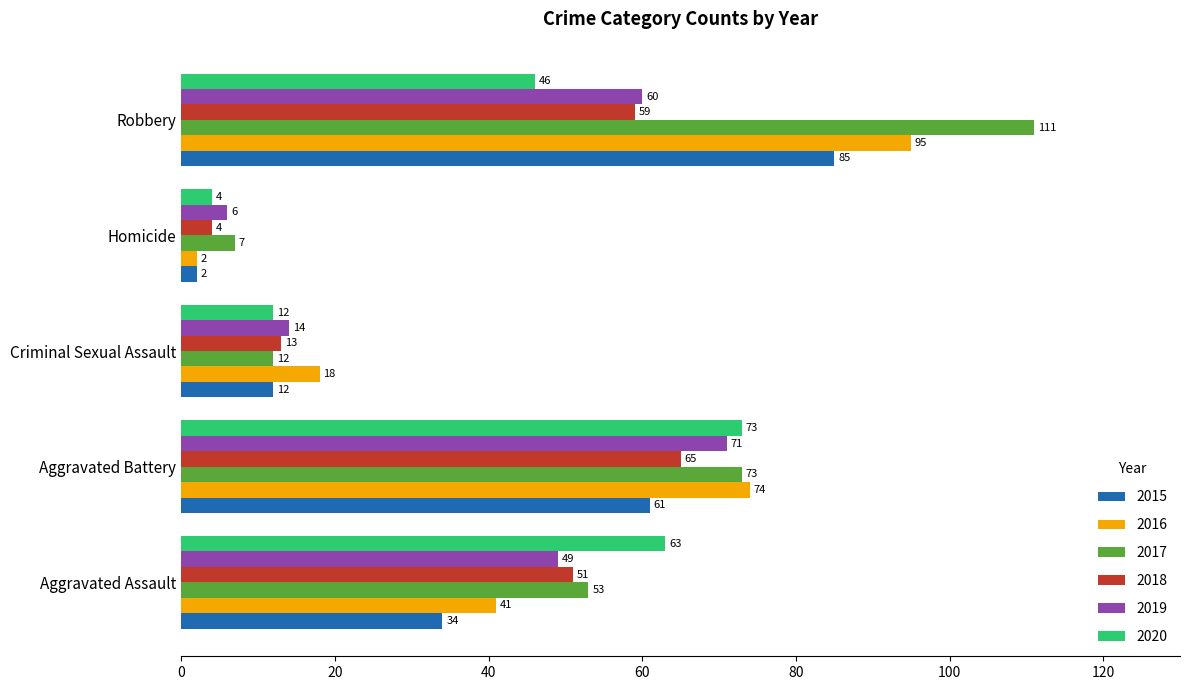

Which series has the largest total across all categories?

2017